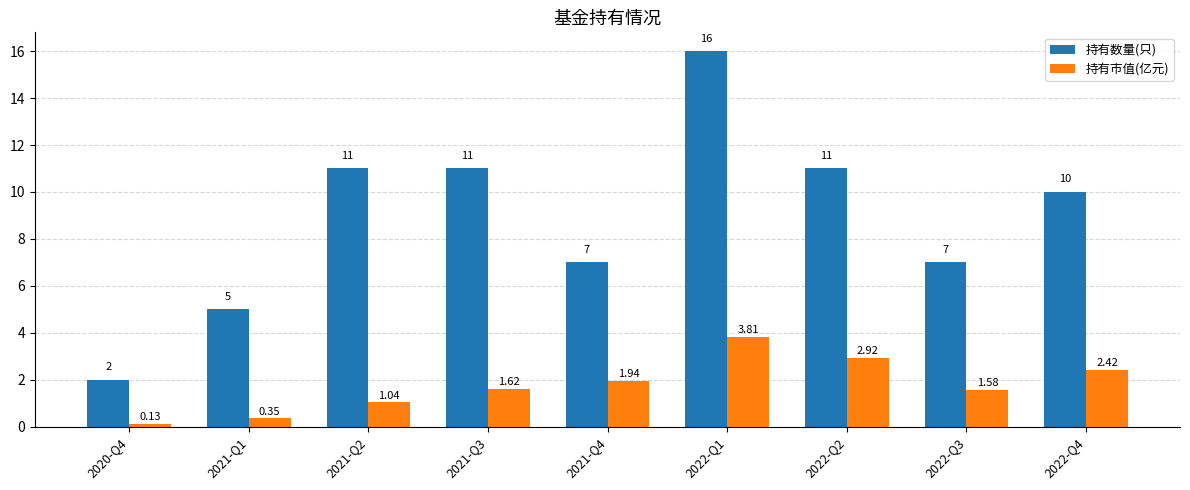

What is the difference between the second highest and second lowest values in the 持有市值(亿元) series?

2.6